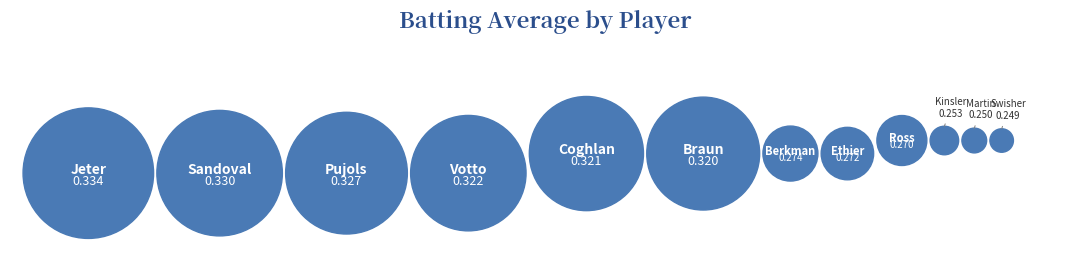

The False slice represents 60% of the pie. True or false?

False